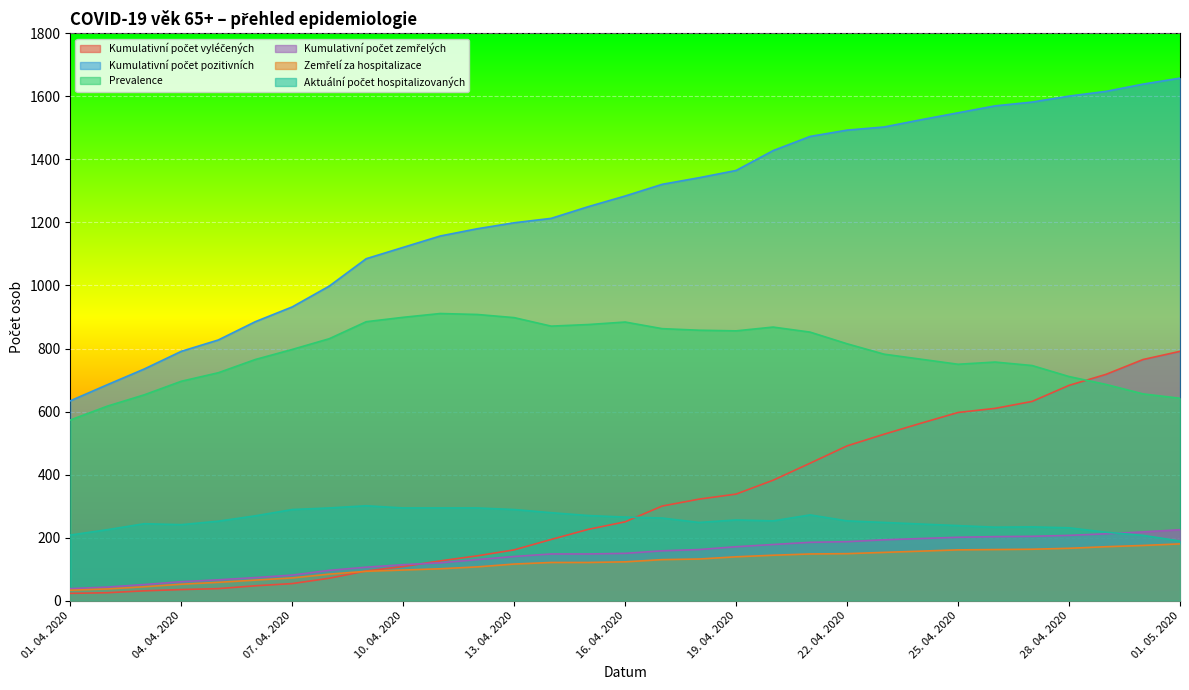

What is the total value across all series at 10. 04. 2020?

2633